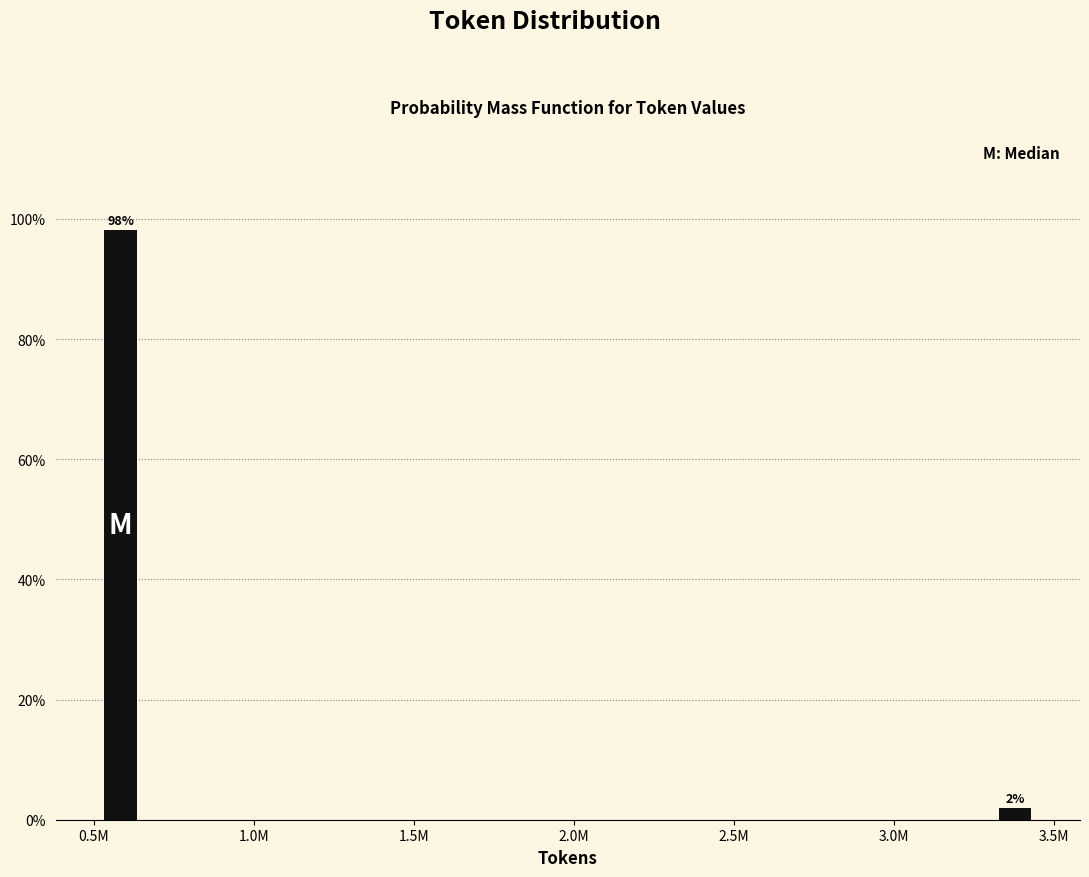

What value does the data have at 0.5M?

98.1